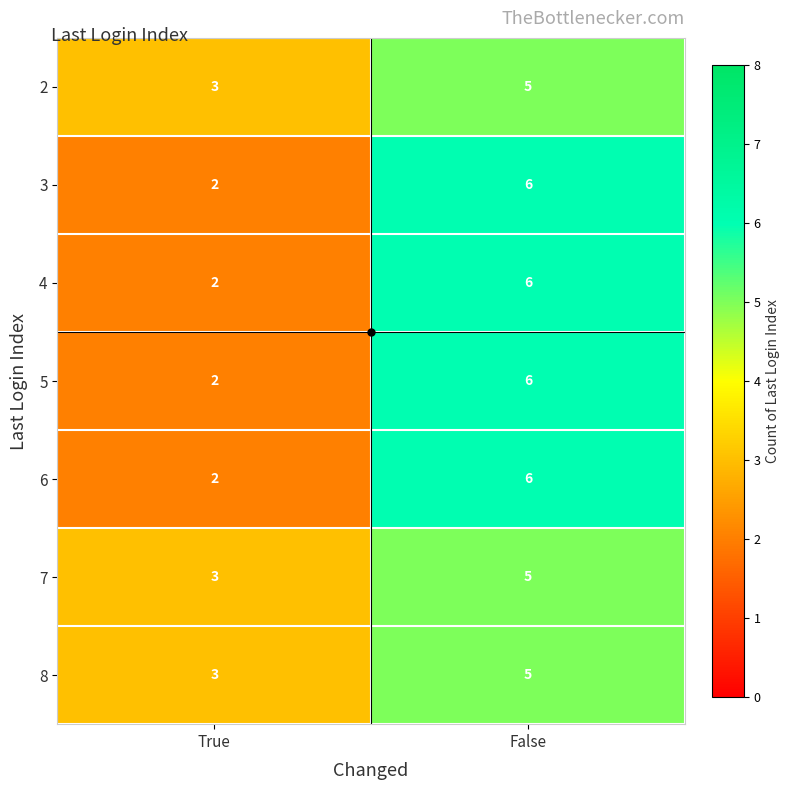

Read the 2 value at True.

3